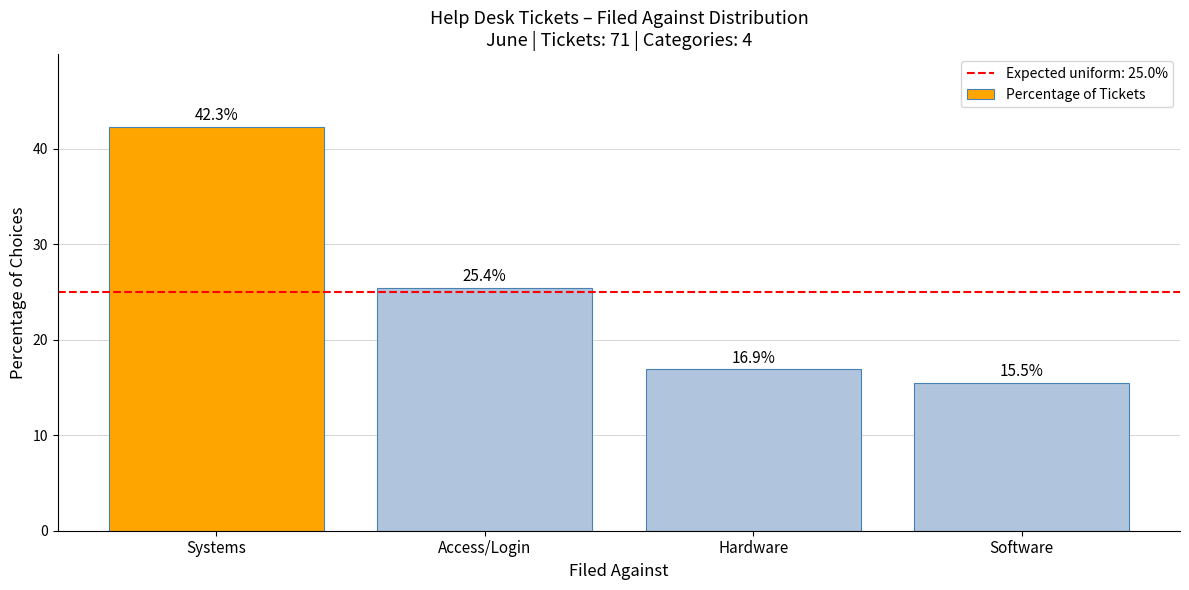

At which label is the value closest to 28?

Access/Login